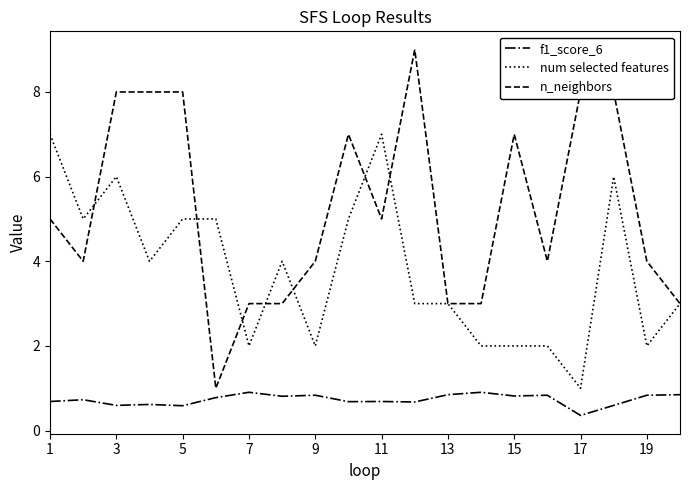

What are all the series names shown in the legend?

f1_score_6, num selected features, n_neighbors